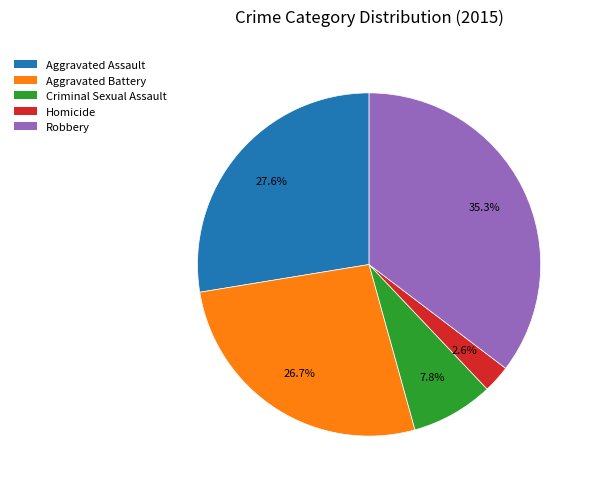

To the nearest percent, what percentage of the pie is Aggravated Battery?

27%